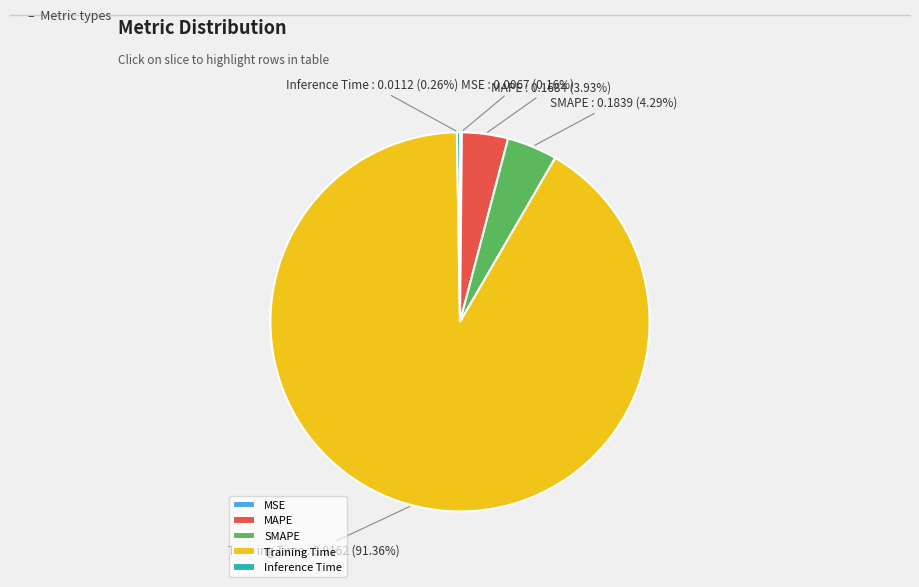

Which category has the biggest portion of the pie?

Training Time